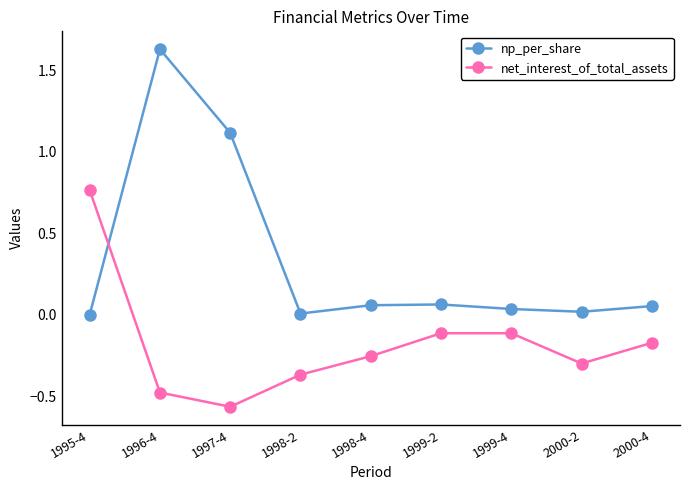

Is the value of np_per_share at 1995-4 greater than the value of net_interest_of_total_assets at 1998-2?

Yes